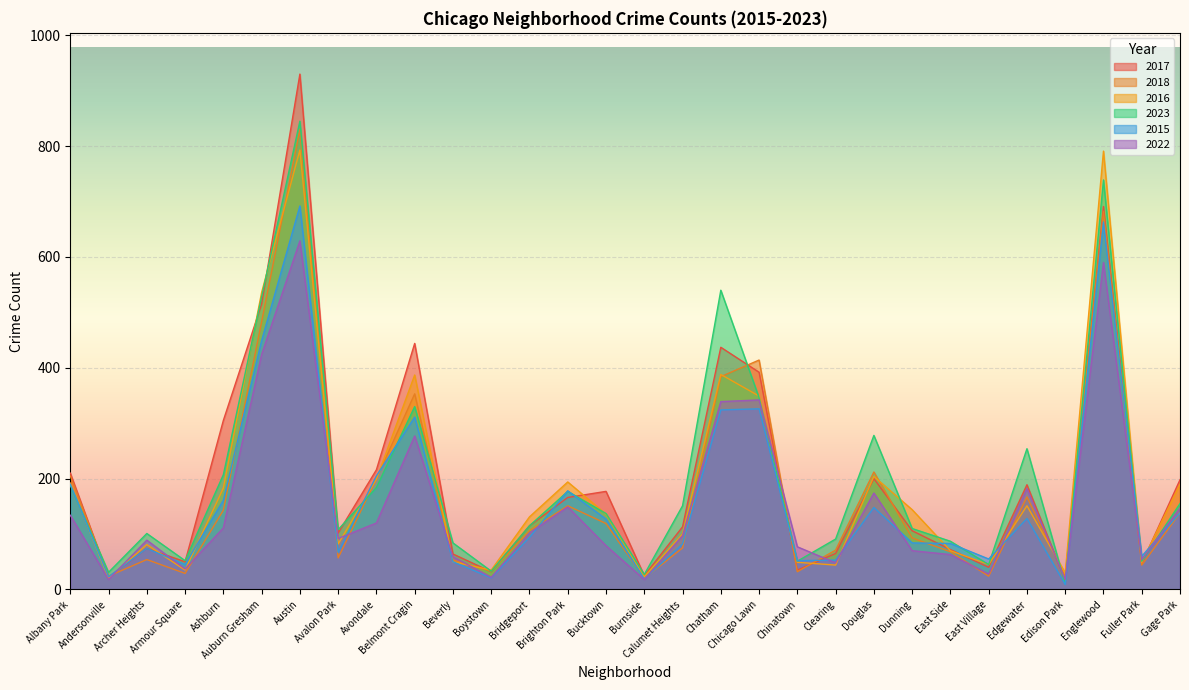

True or false: 2016 and 2015 intersect in this chart.

True